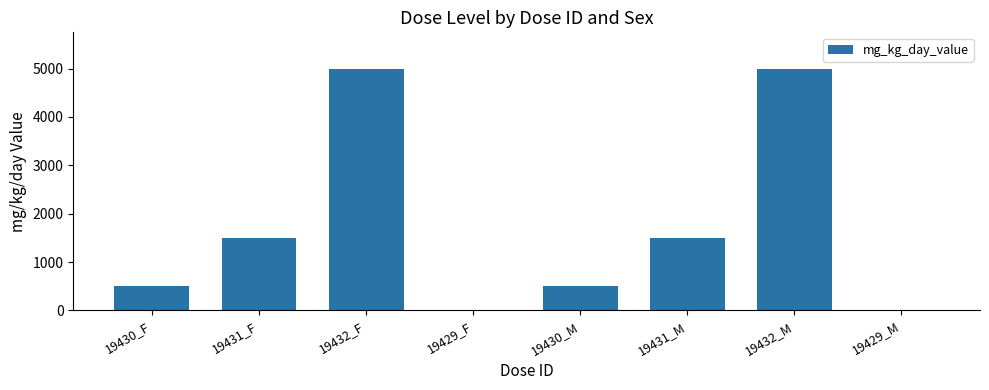

Between 19432_M and 19431_F, which is larger?

19432_M